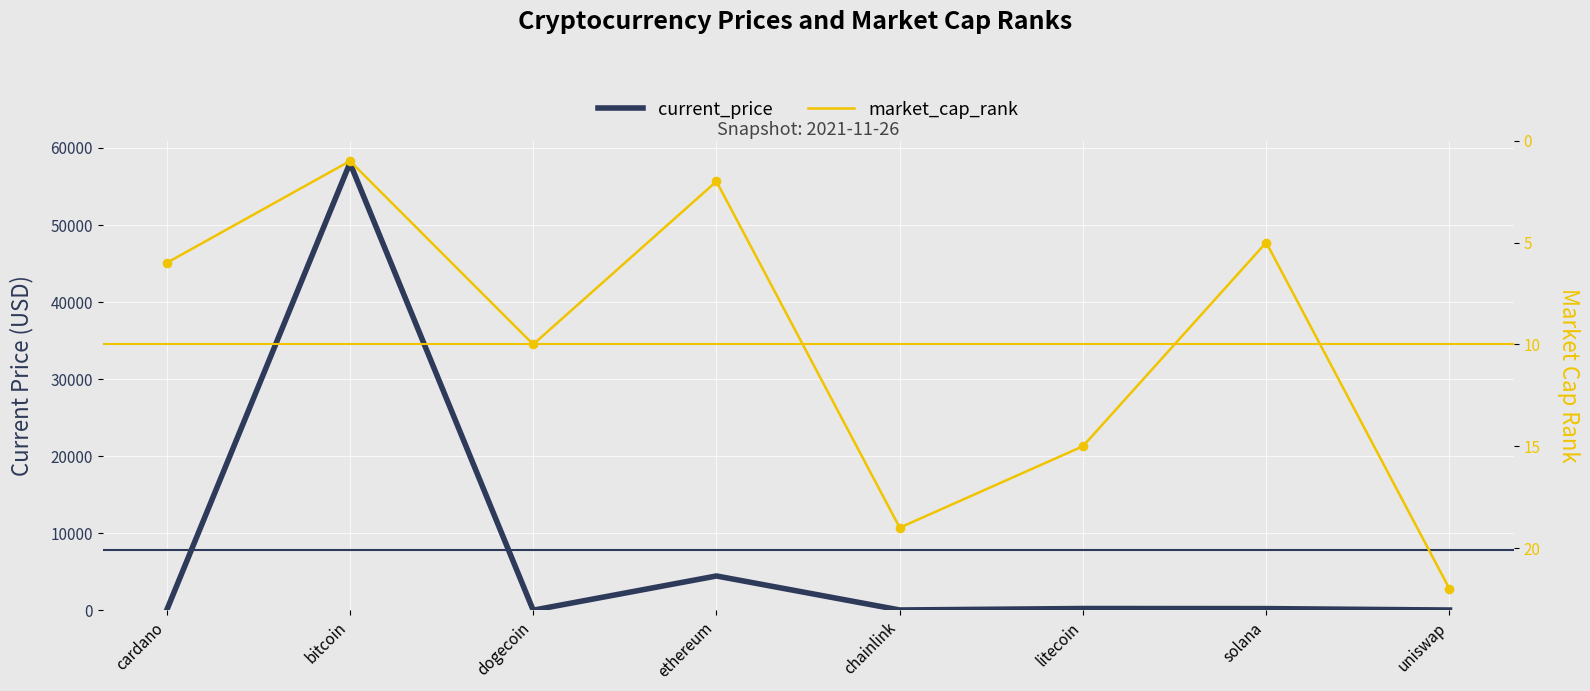

Which series has the largest total across all categories?

current_price